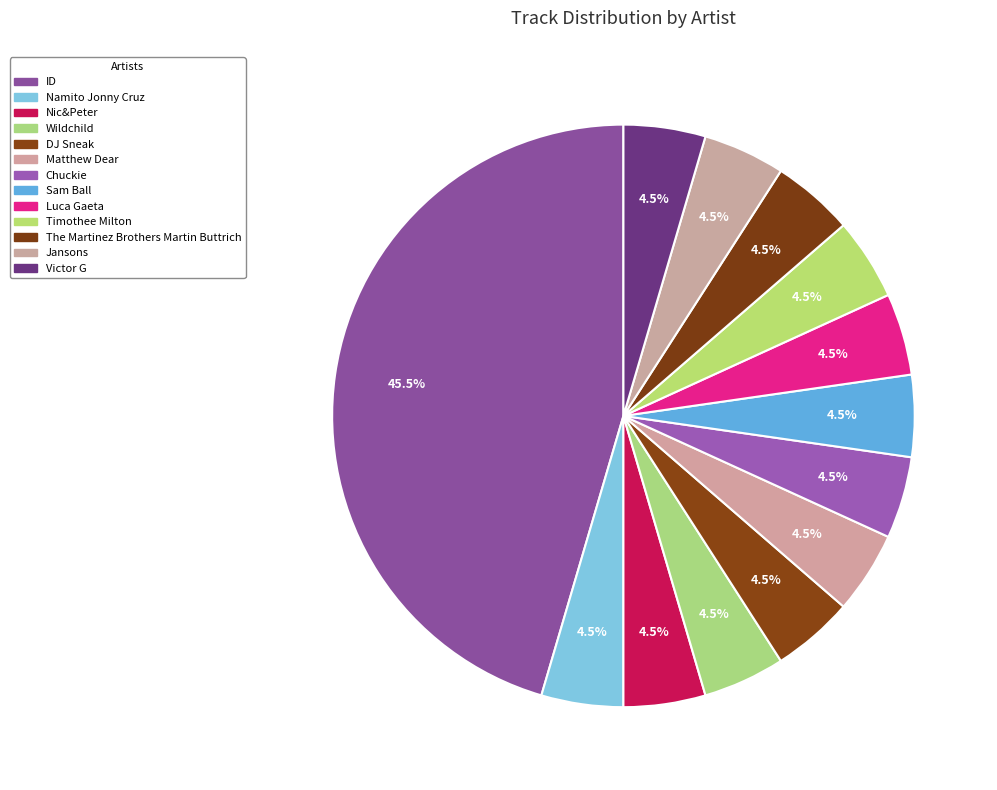

How many slices are in this pie chart?

13